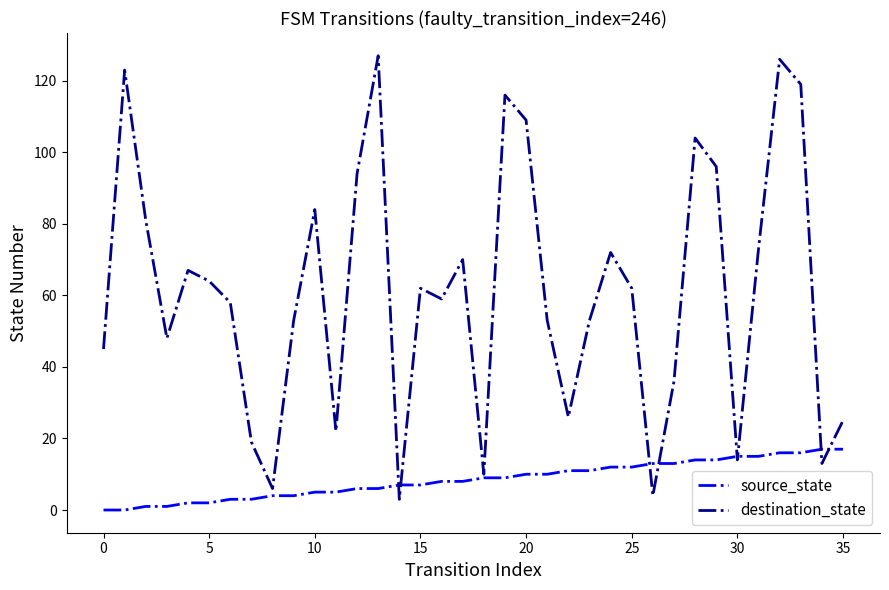

Which series has the widest spread of values?

destination_state